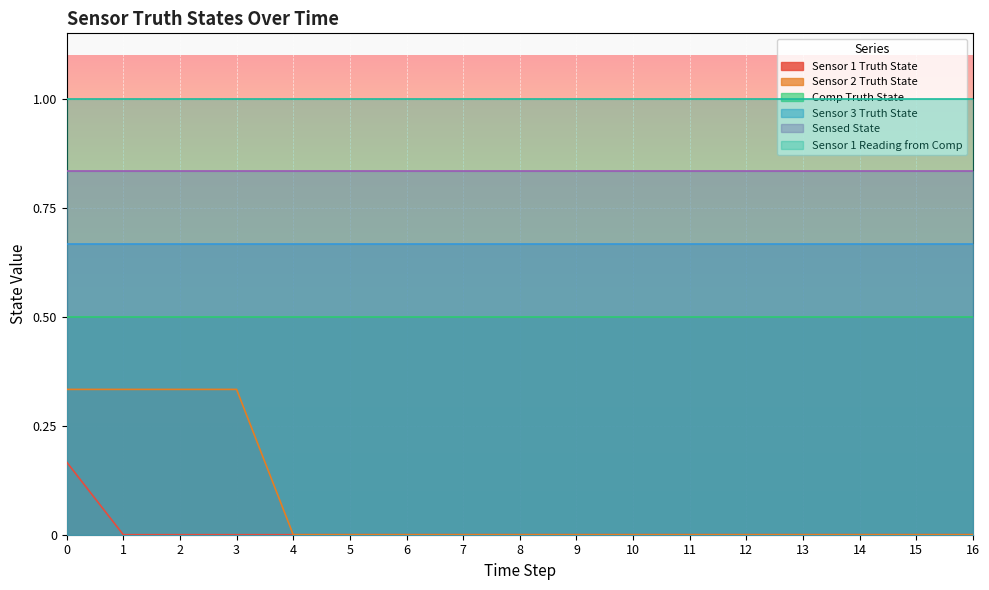

Which series has the largest range (max minus min)?

Sensor 2 Truth State